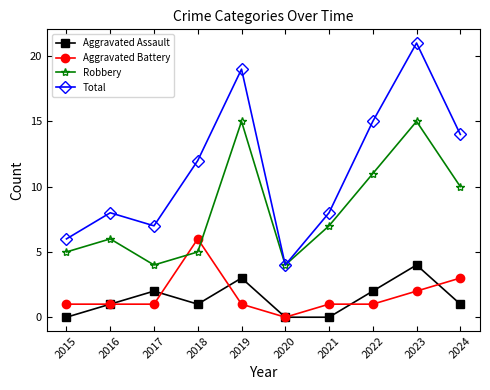

At how many categories does at least one series exceed 1?

10